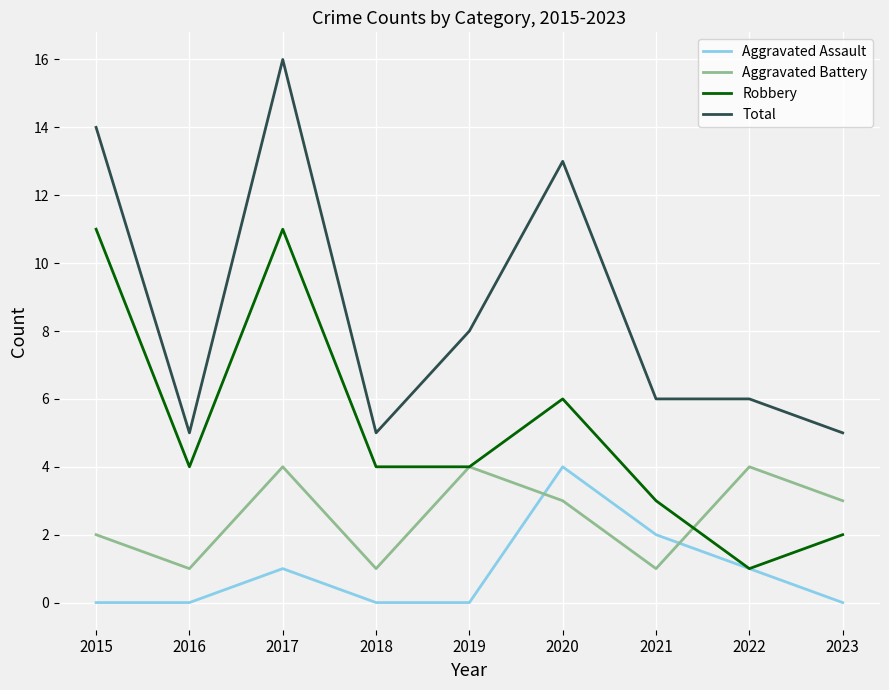

Count the Robbery values in the range 3 to 6.

5